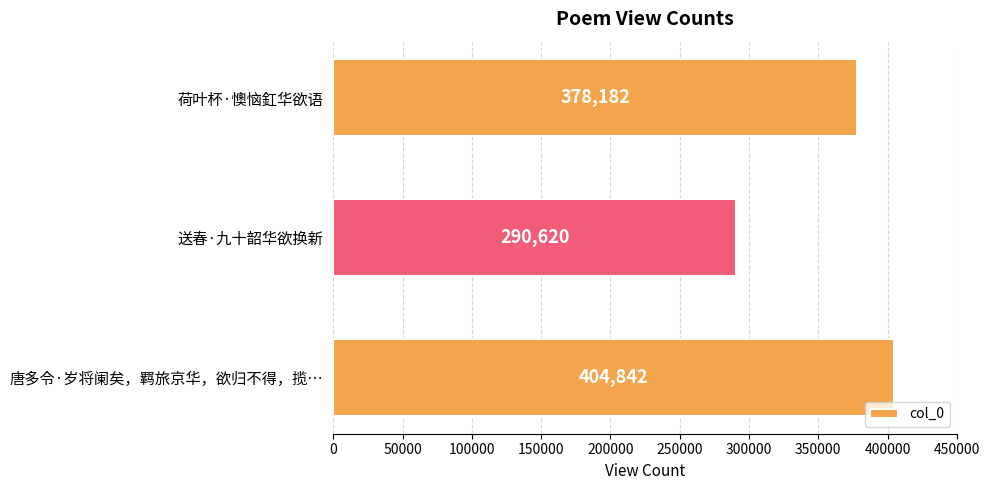

List the labels in order of value, largest first.

唐多令·岁将阑矣，羁旅京华，欲归不得，揽…, 荷叶杯·懊恼釭华欲语, 送春·九十韶华欲换新